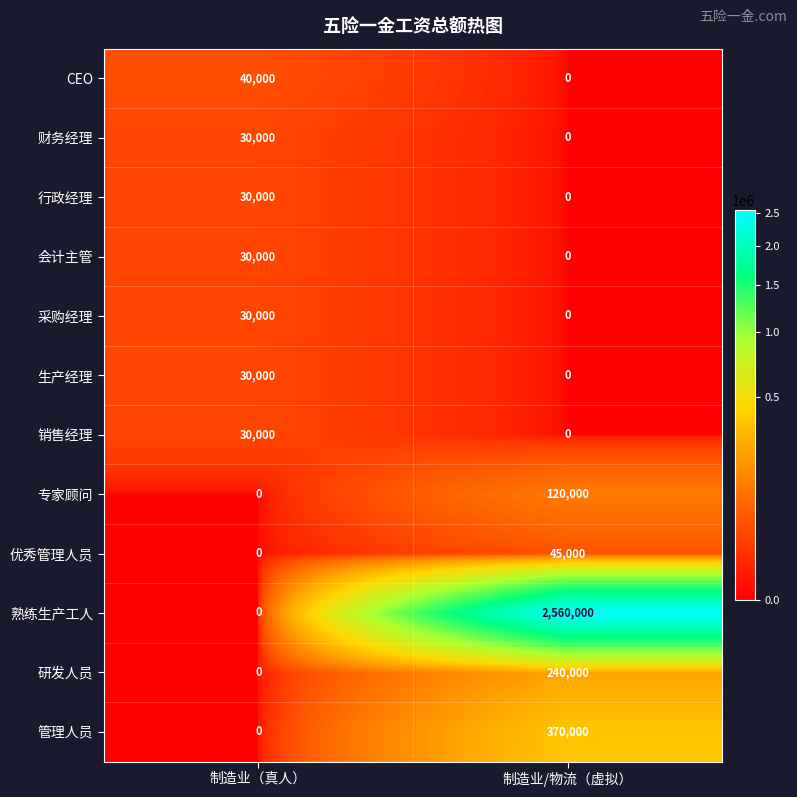

How many distinct data groups are displayed?

12